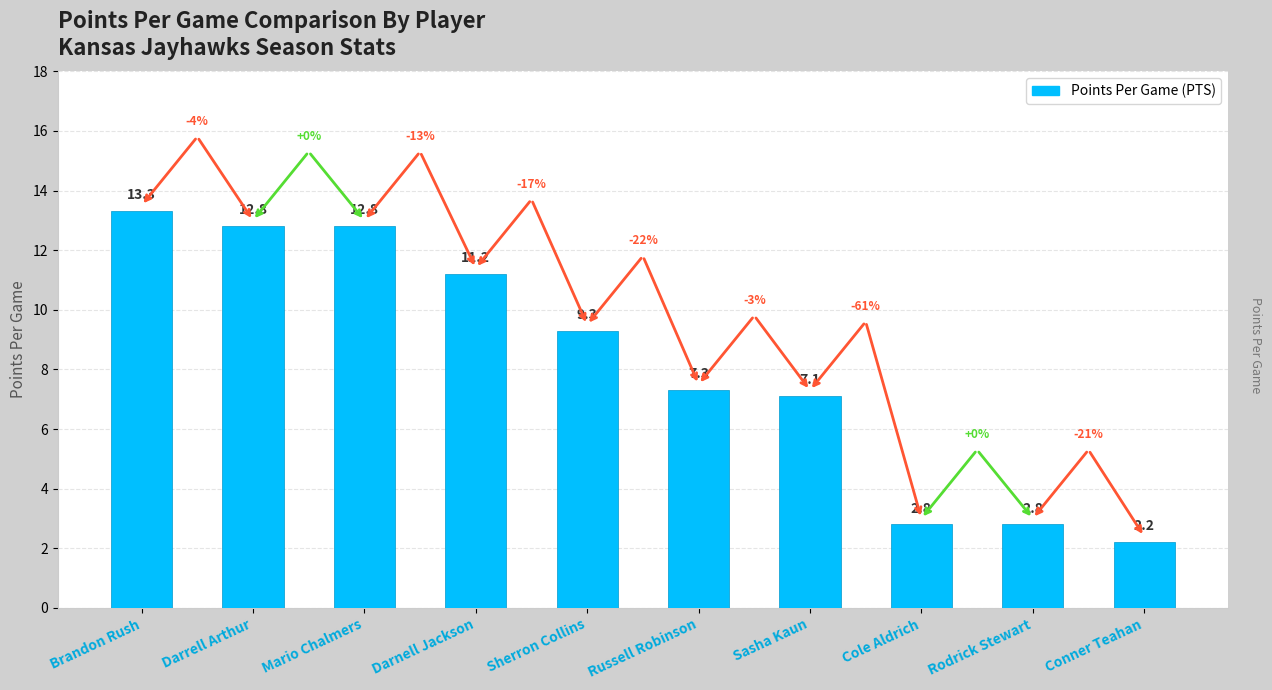

What is the label of the 3rd bar from the right?

Cole Aldrich